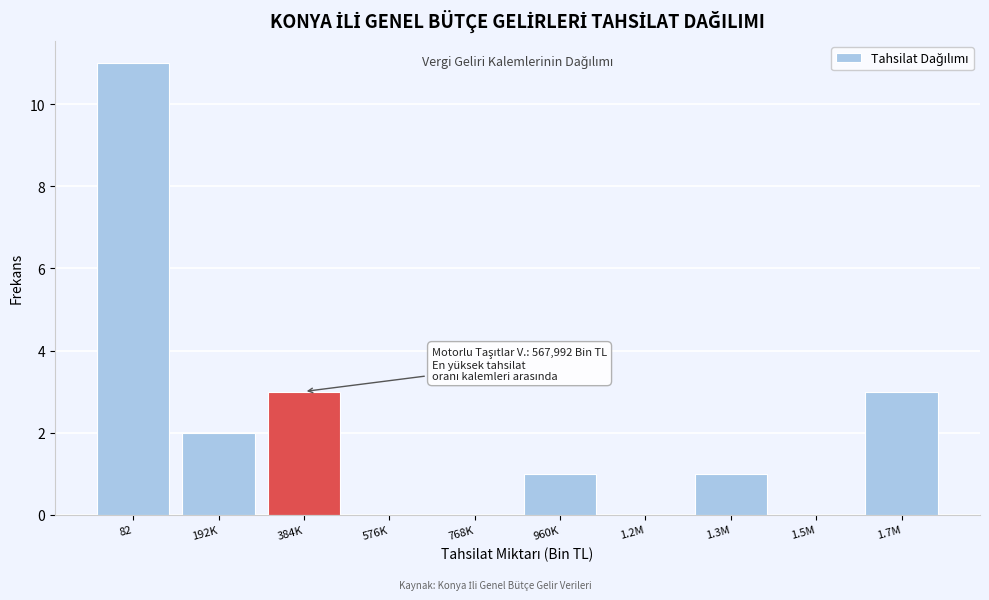

Reading left to right, list all the values displayed in this chart.

82=11	192K=2	384K=3	576K=0	768K=0	960K=1	1.2M=0	1.3M=1	1.5M=0	1.7M=3